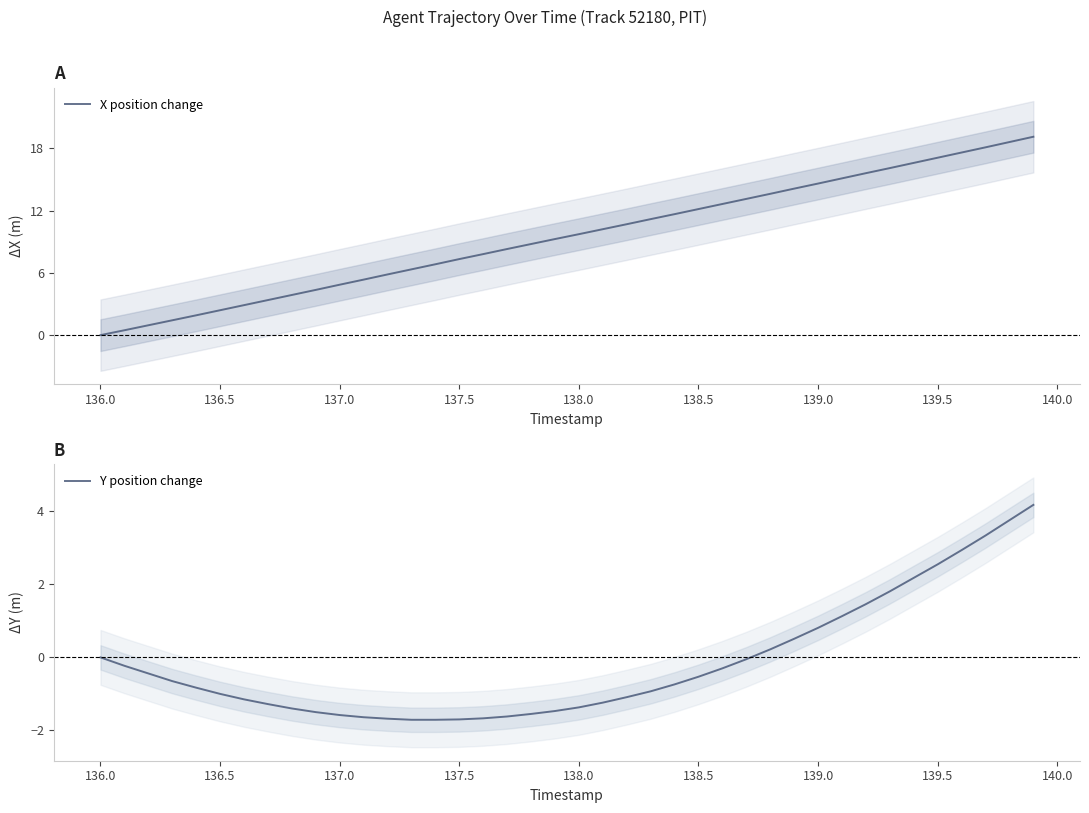

What is the sum of all Y position change values?

-6.2